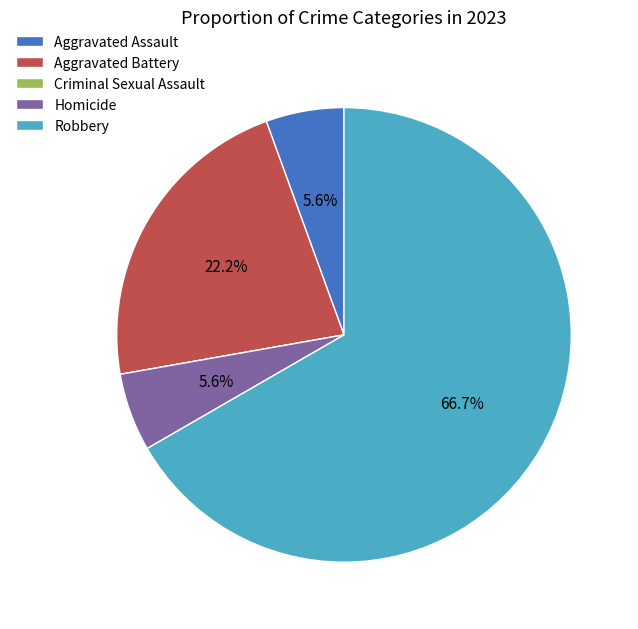

Which category accounts for the majority?

Robbery